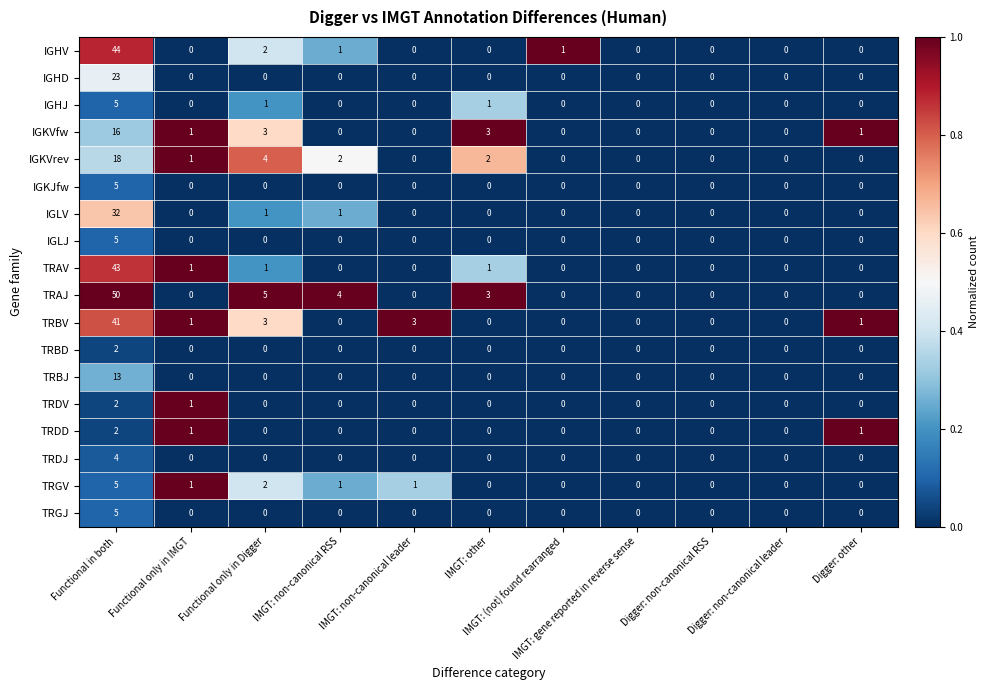

What is the difference between the maximum and second lowest values in the IGKVrev series?

18